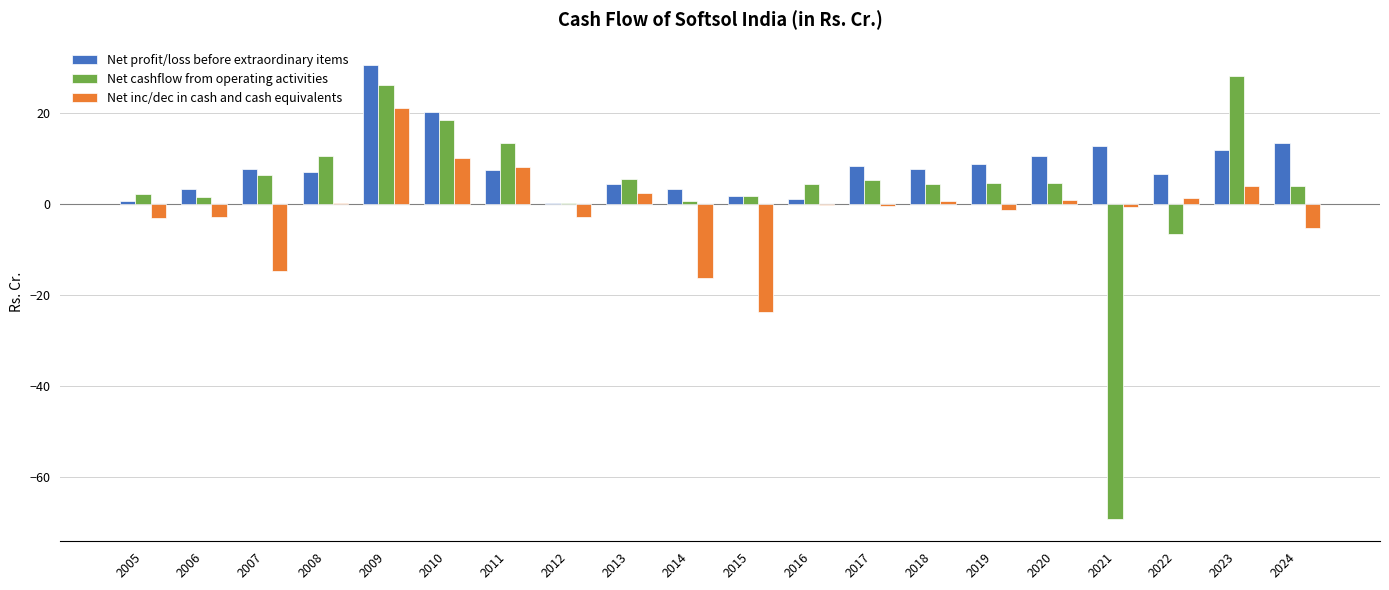

What are all the series names shown in the legend?

Net profit/loss before extraordinary items, Net cashflow from operating activities, Net inc/dec in cash and cash equivalents